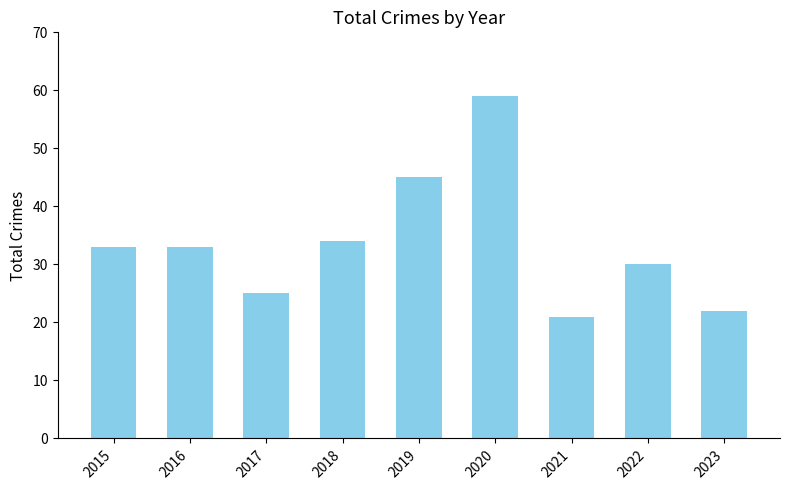

Reading right to left, what are all the values shown in this chart?

2023=22	2022=30	2021=21	2020=59	2019=45	2018=34	2017=25	2016=33	2015=33